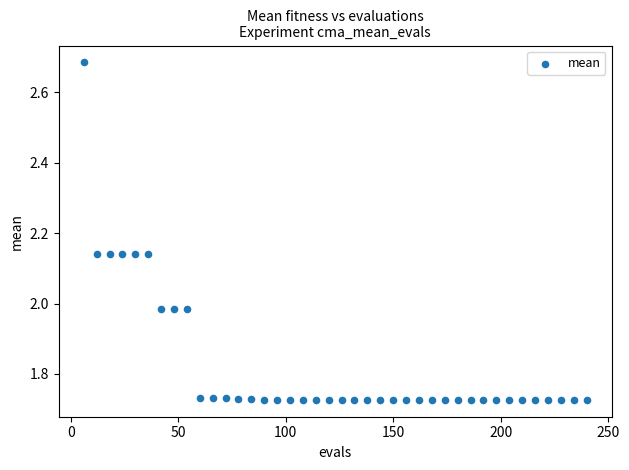

What is the range of Y values (max minus min)?

1.0